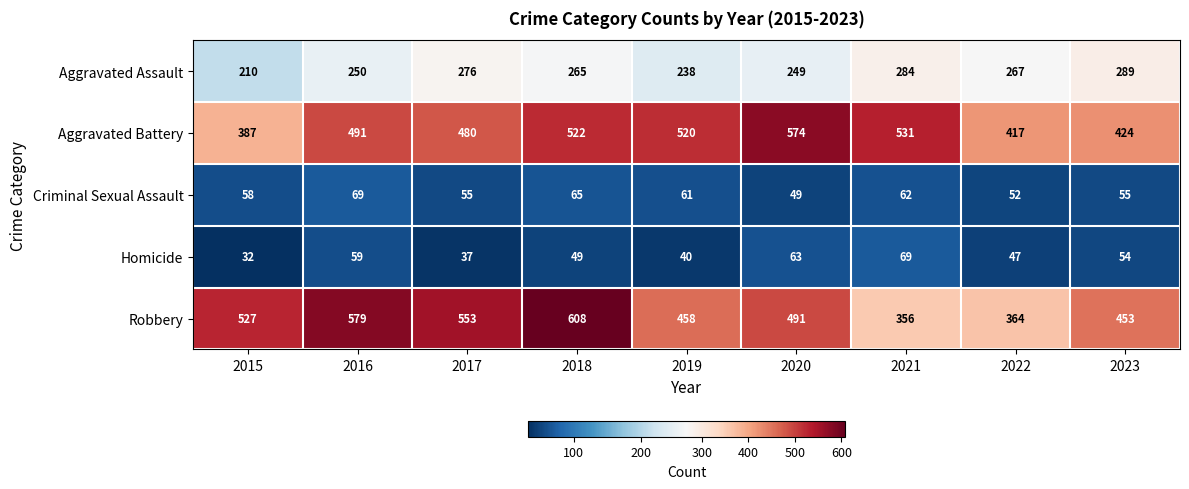

The Aggravated Battery series shows 480 at 2017. True or false?

True